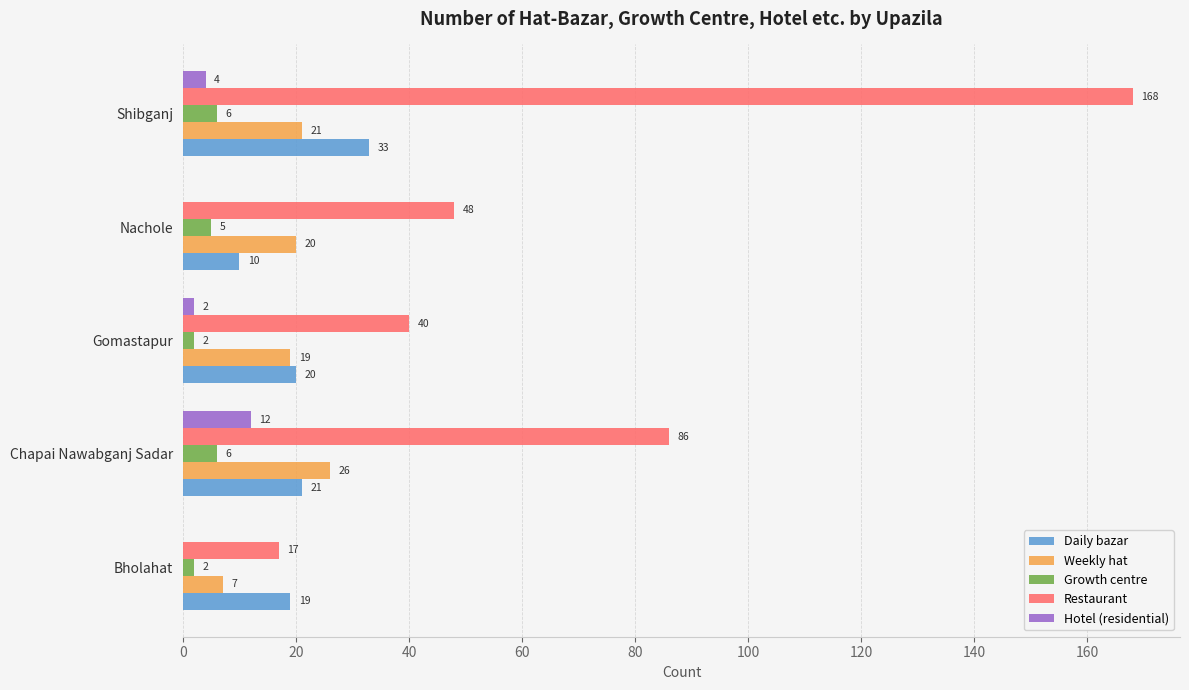

Between Chapai Nawabganj Sadar and Shibganj, which series saw the biggest shift?

Restaurant